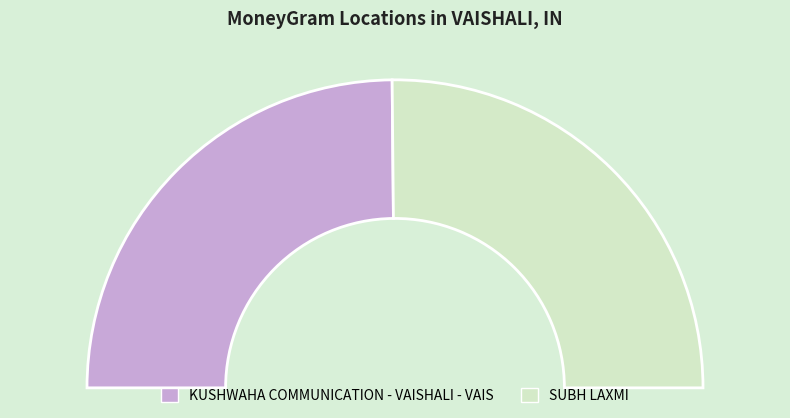

Count the number of slices in the pie.

2